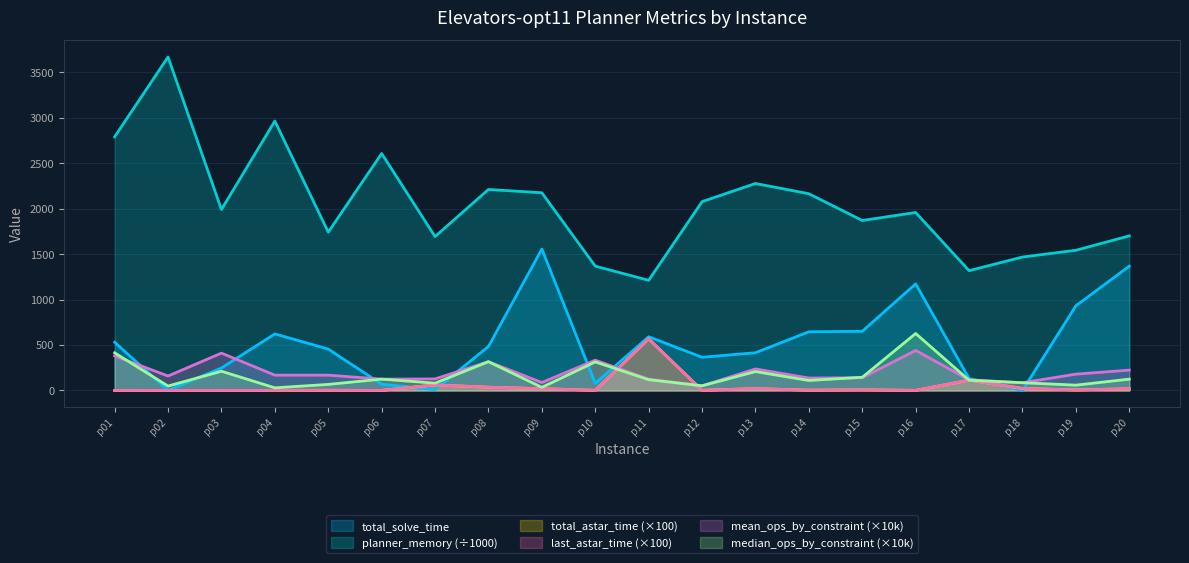

What is the sum of the mean_ops_by_constraint values at p05 and p03?

580.4